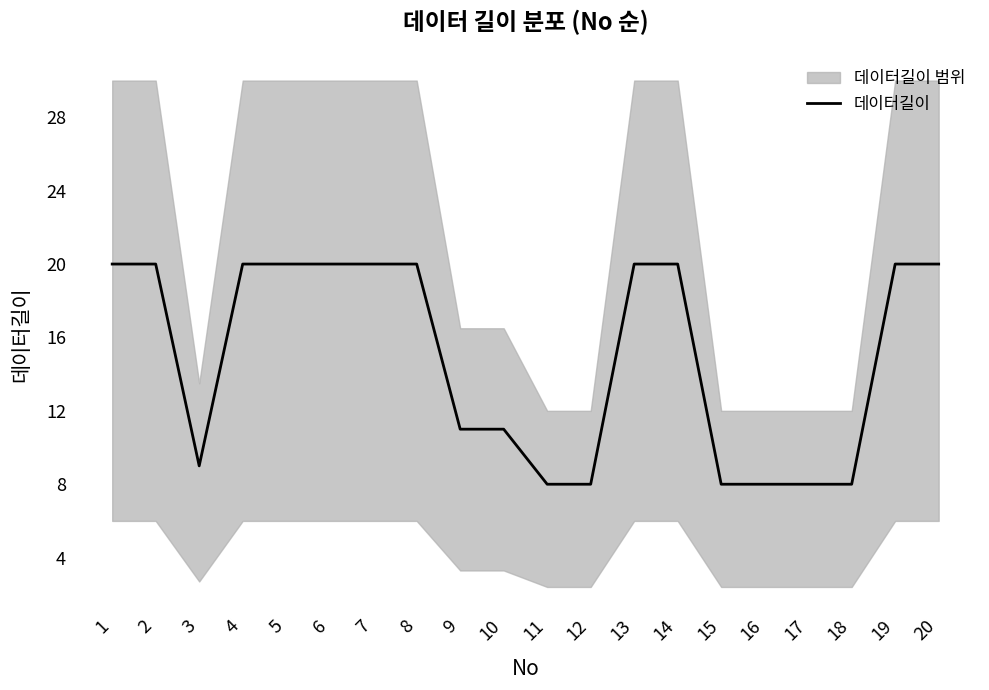

How many lines are shown in the chart?

1